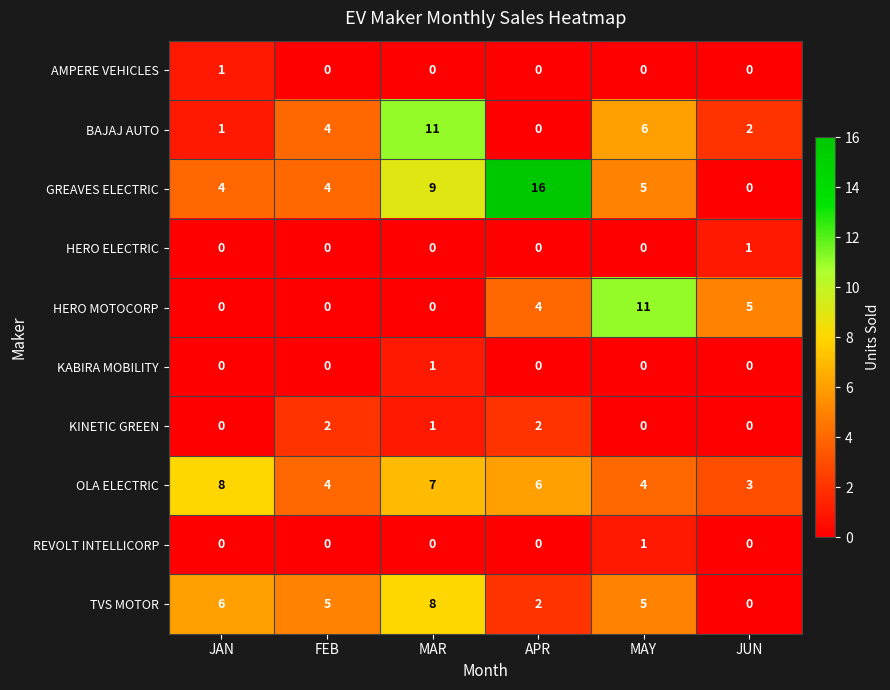

What is the difference between the highest and lowest values at JAN?

8